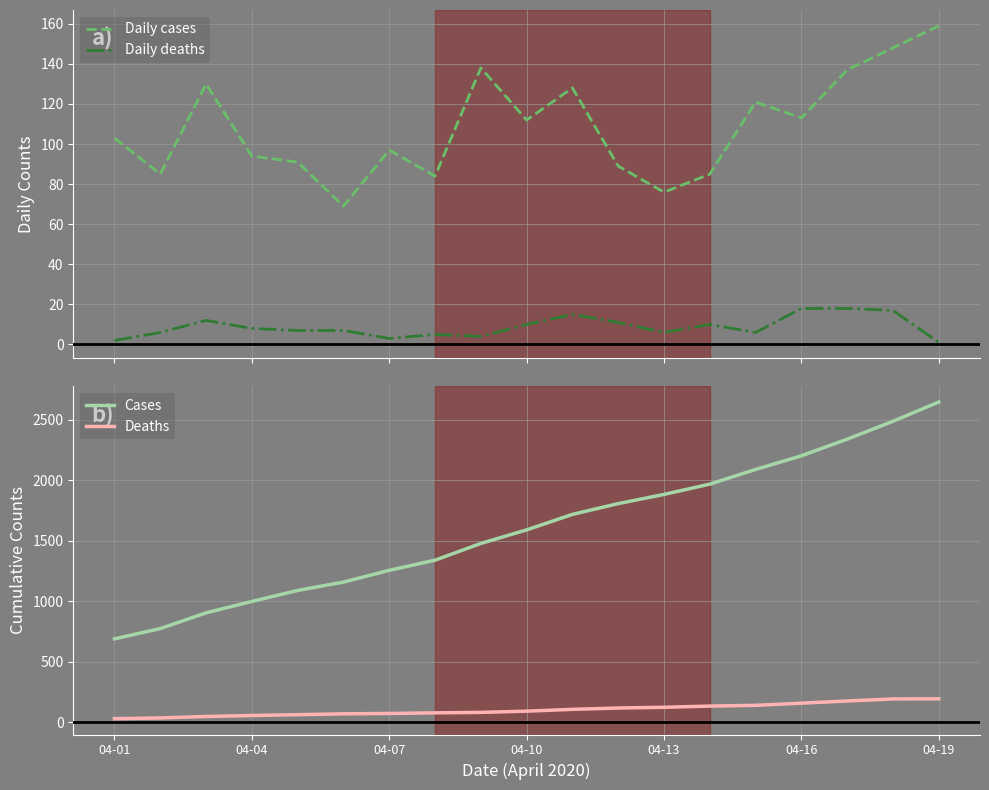

Which category has the lowest value in the Deaths series?

04-01